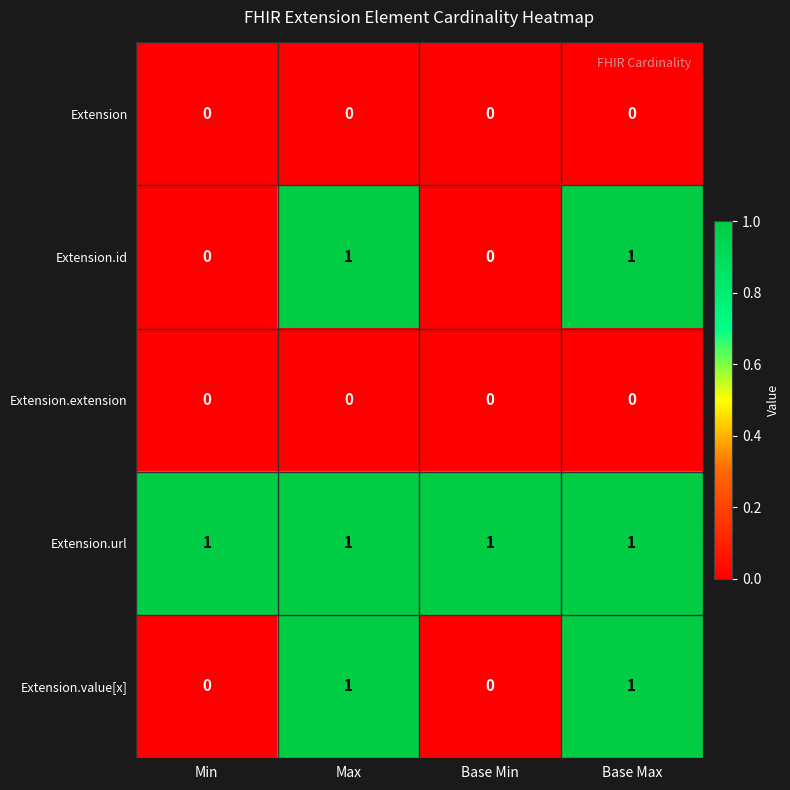

Which series has the largest total across all categories?

Extension.url